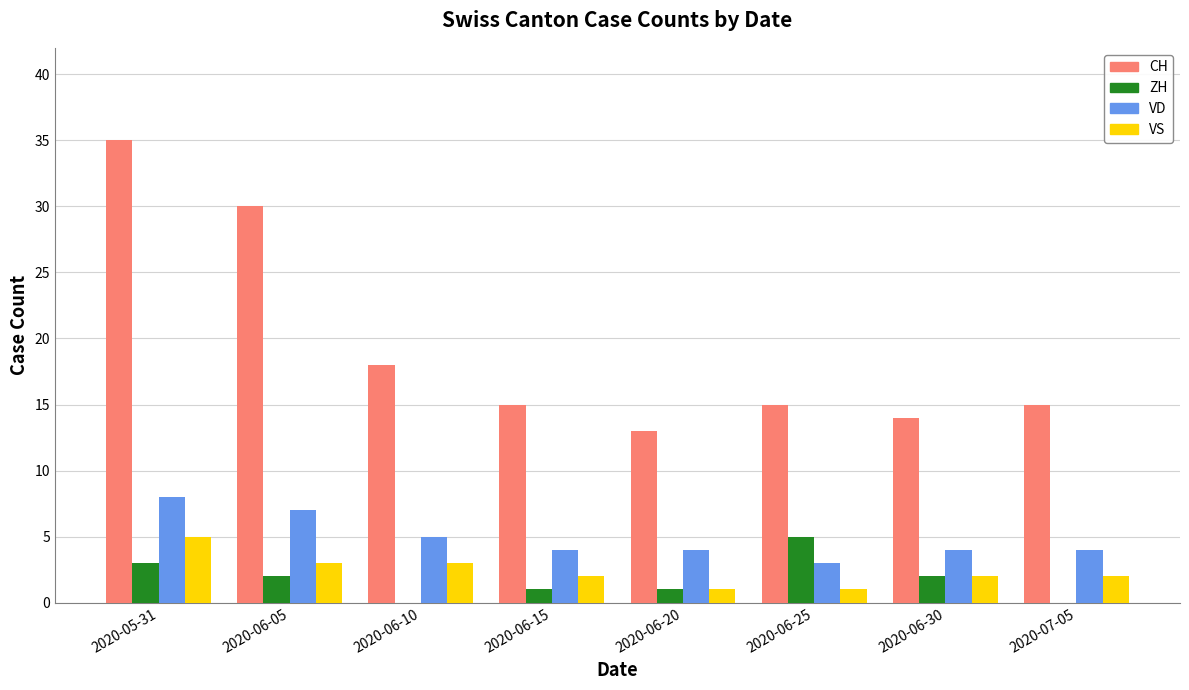

What is the sum of all VD values?

39